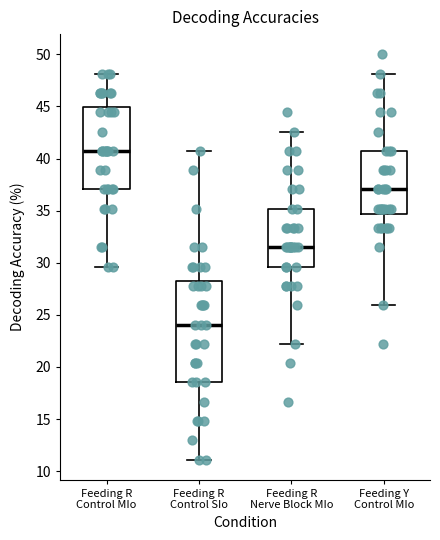

Which box's median line is the lowest?

Feeding R Control SIo